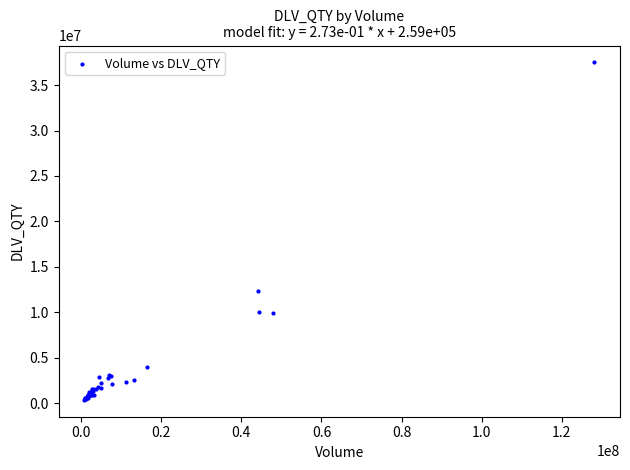

What Y value in the scatter plot is closest to 18927225?

12297388